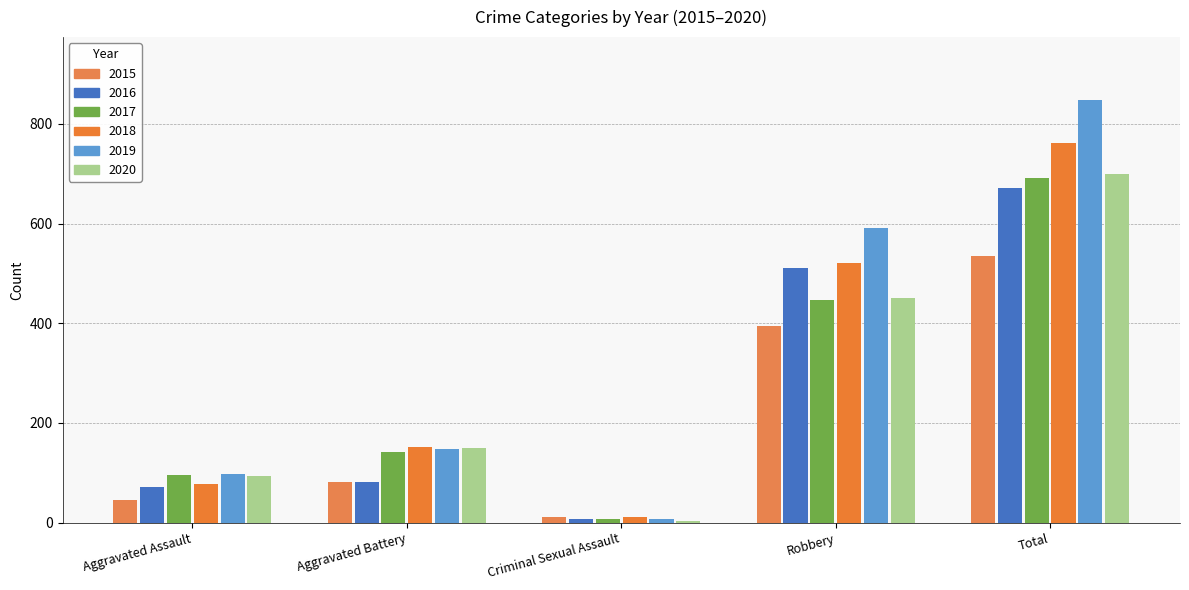

What is the difference between the 2020 values at Total and Criminal Sexual Assault?

697